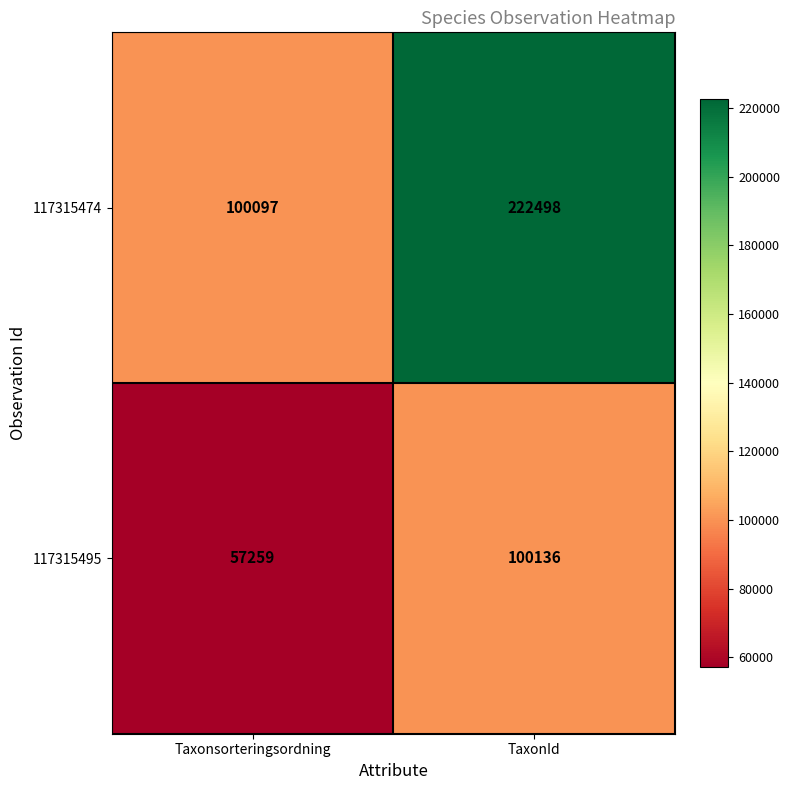

What is the approximate value of 117315495 at Taxonsorteringsordning, to the nearest 50?

57250